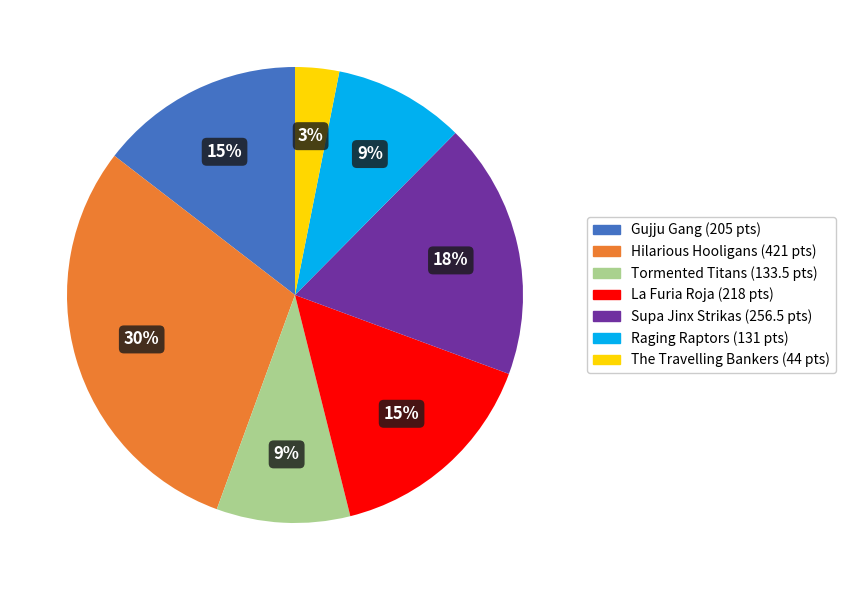

Approximately how many times larger is the value at Supa Jinx Strikas compared to La Furia Roja?

1.2